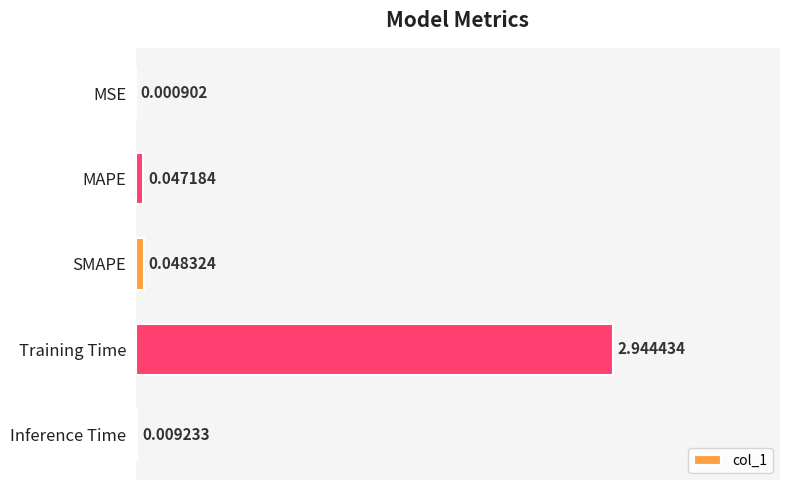

Which category has the highest value across all series?

Training Time